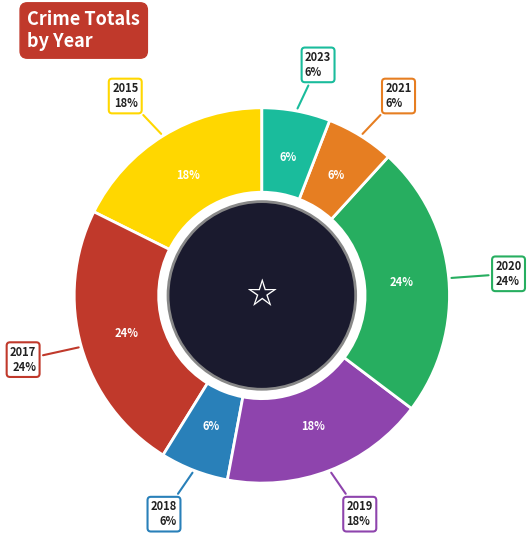

Rank the categories by value from lowest to highest.

2018, 2021, 2023, 2015, 2019, 2017, 2020